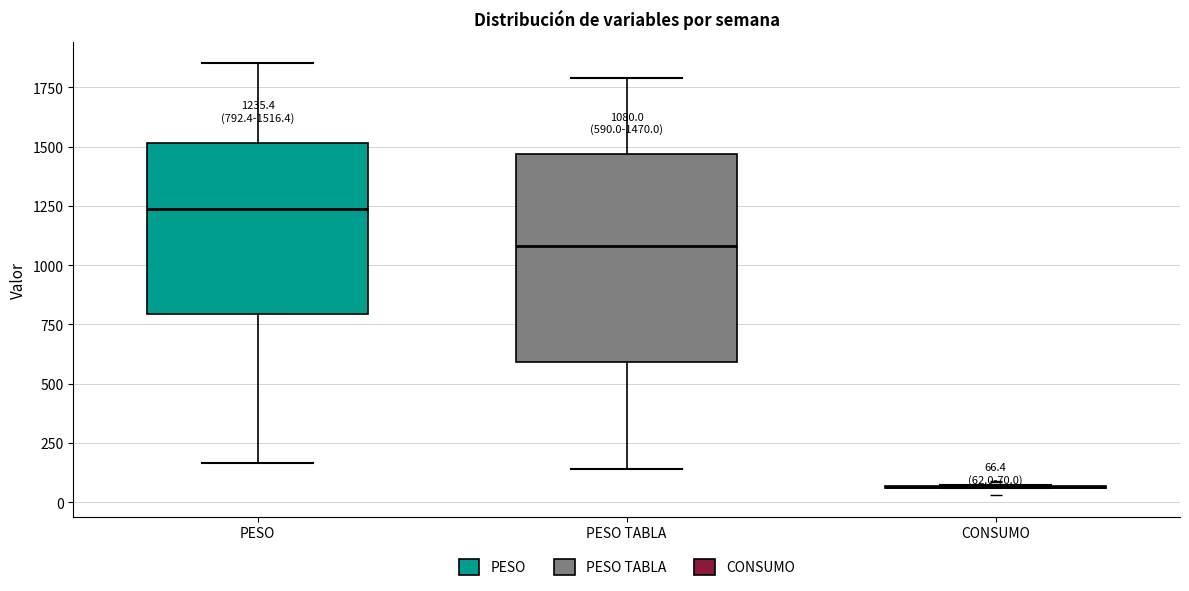

Comparing the boxes themselves (not the whiskers), which one is the tallest?

PESO TABLA